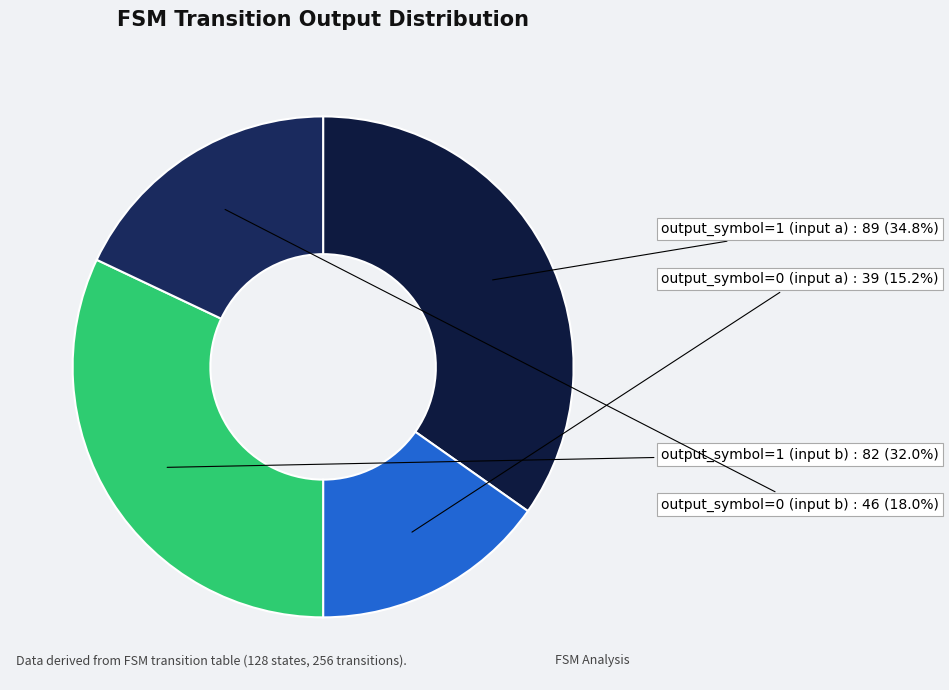

To the nearest percent, what is the combined percentage of output_symbol=0 (input b) and output_symbol=1 (input a)?

53%